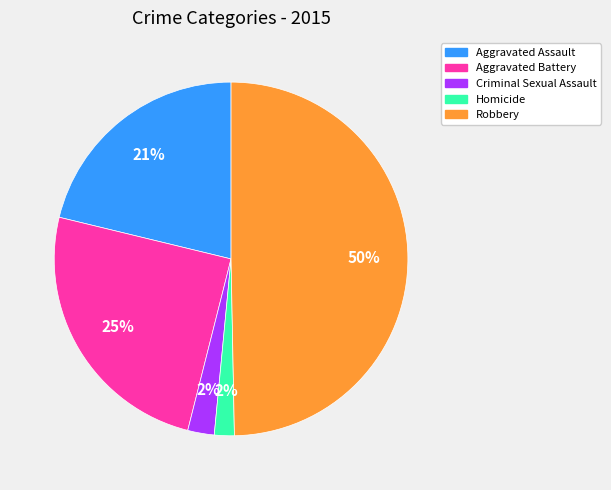

How many segments does this pie chart have?

5